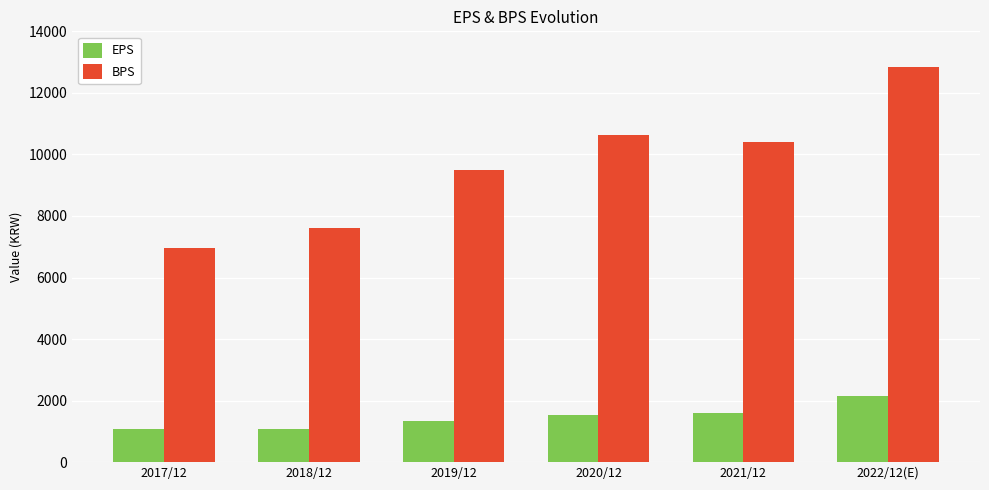

What is the label of the 5th bar from the left?

2021/12